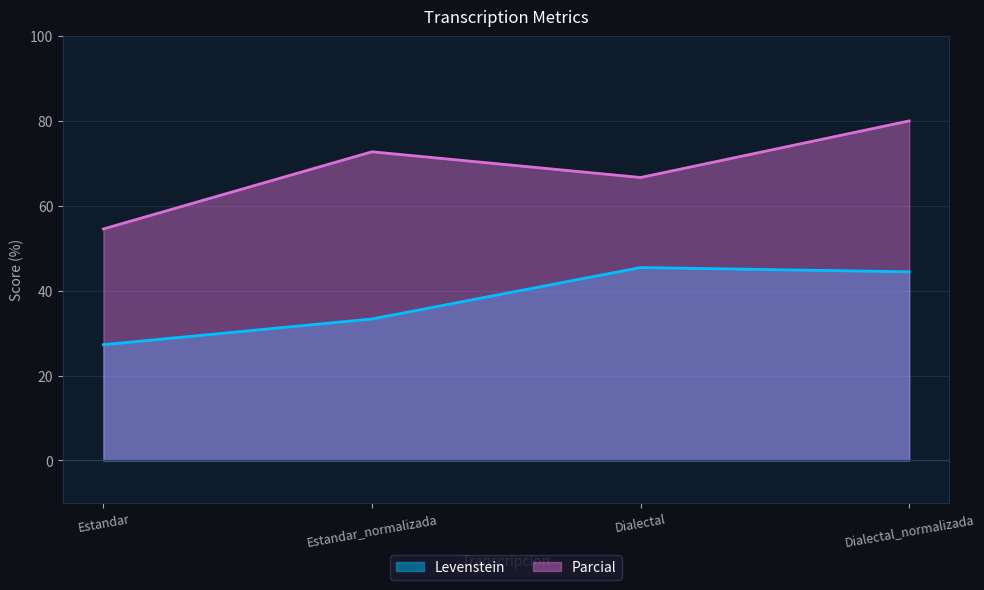

Which series changed the most between Estandar and Dialectal?

Levenstein